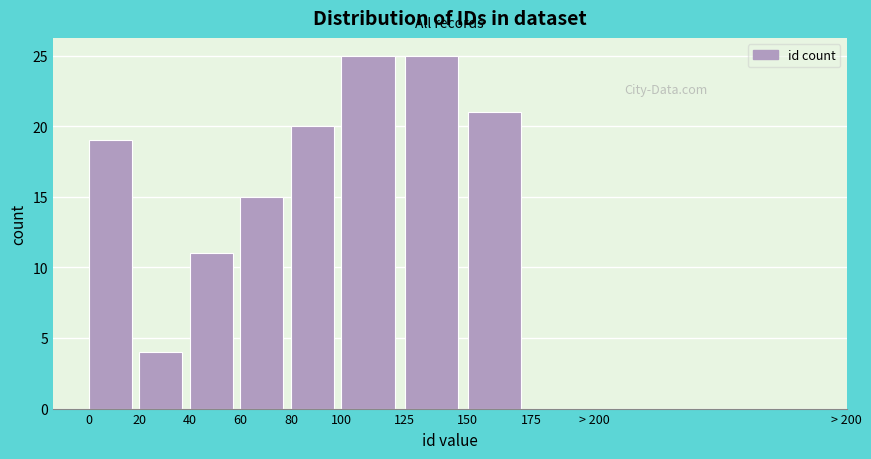

Reading left to right, extract all data points from this chart.

0=19	20=4	40=11	60=15	80=20	100=25	125=25	150=21	175=0	> 200=0